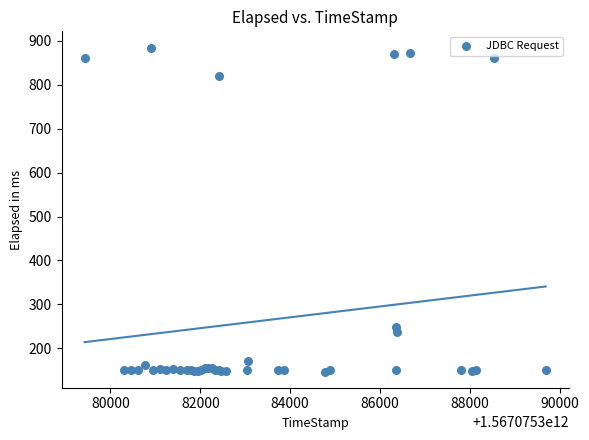

What Y value in the scatter plot is closest to 516?

249